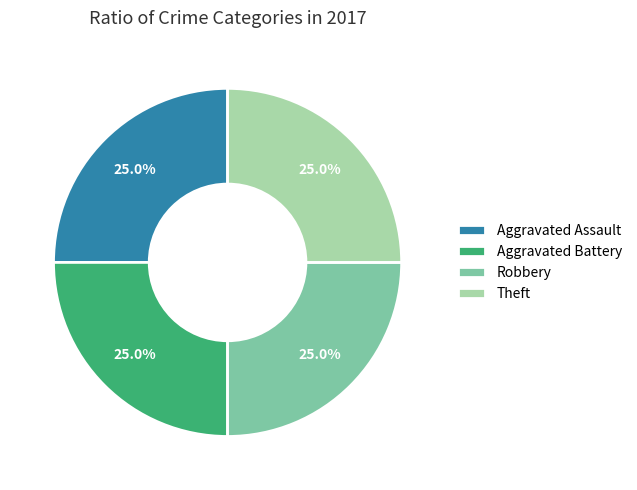

What is the ratio of the value at Robbery to the value at Theft?

1.0